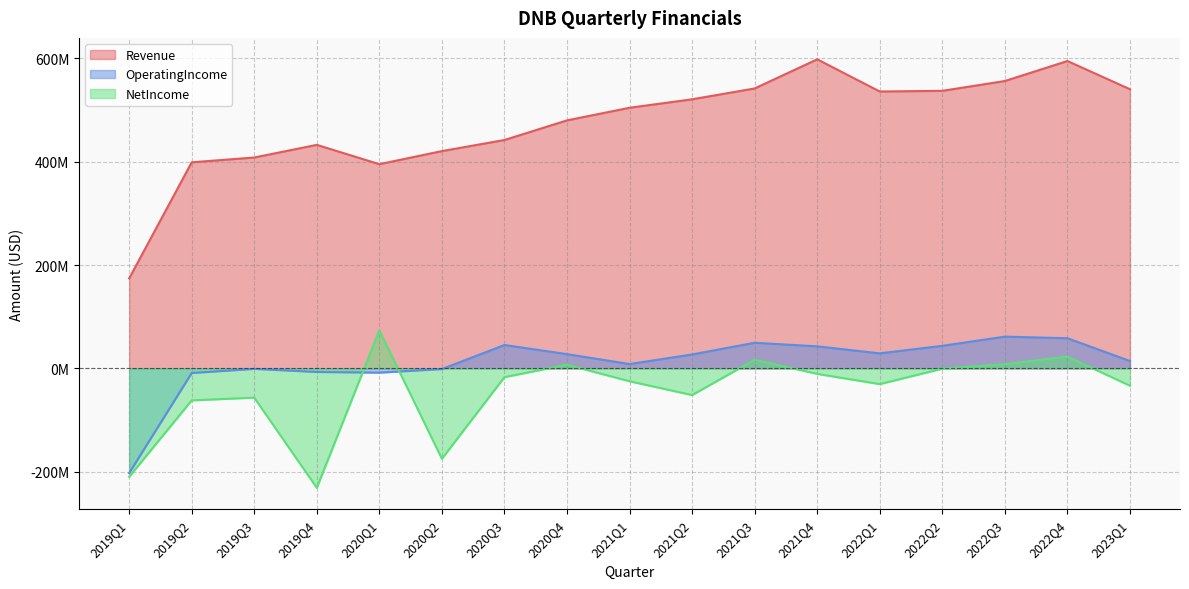

True or false: NetIncome and Revenue cross at least once.

False